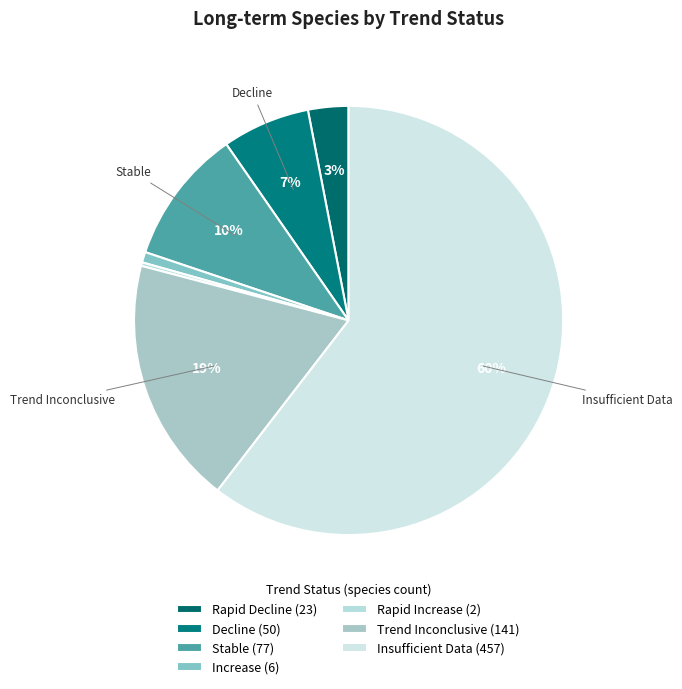

Which category accounts for the majority?

Insufficient Data